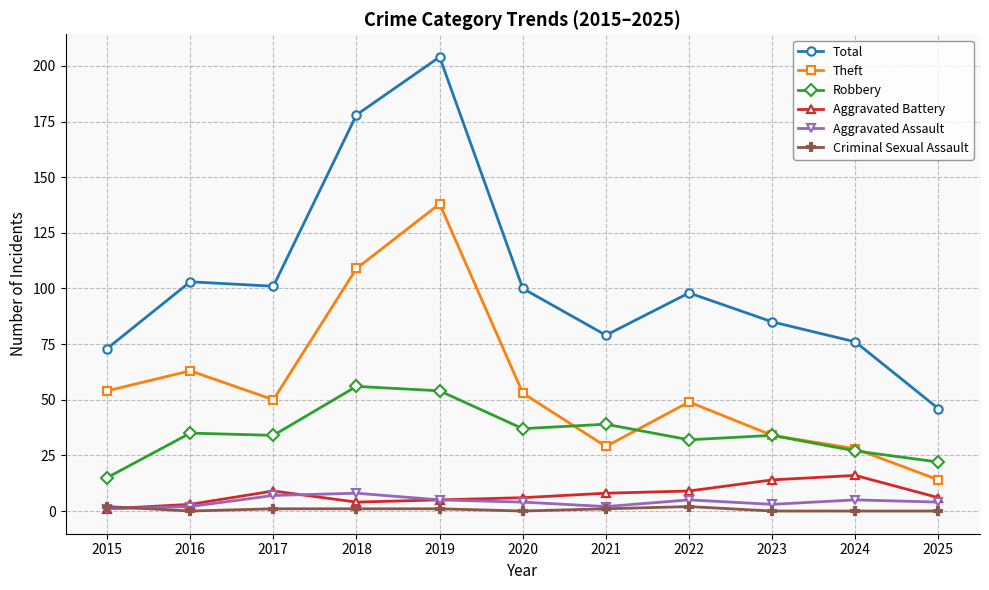

Read the Aggravated Battery value at 2017, to the nearest 5.

10